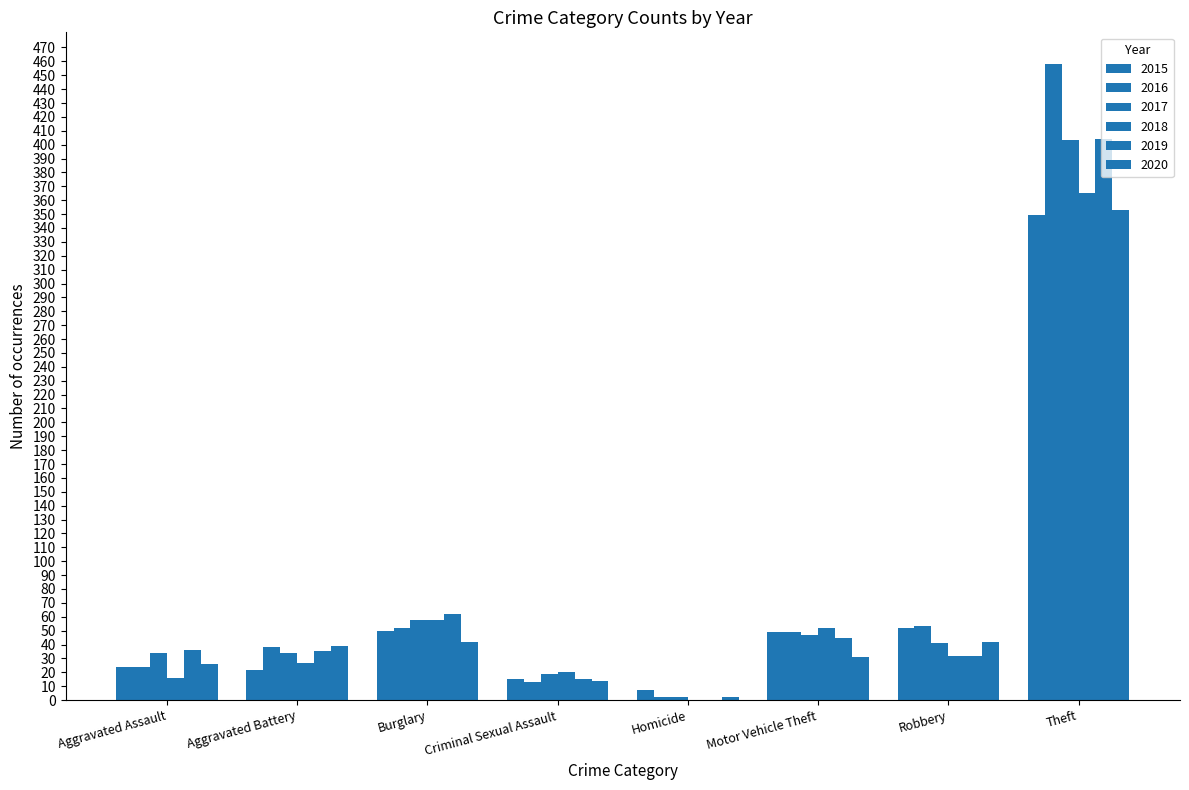

What is the maximum value shown in the chart?

458